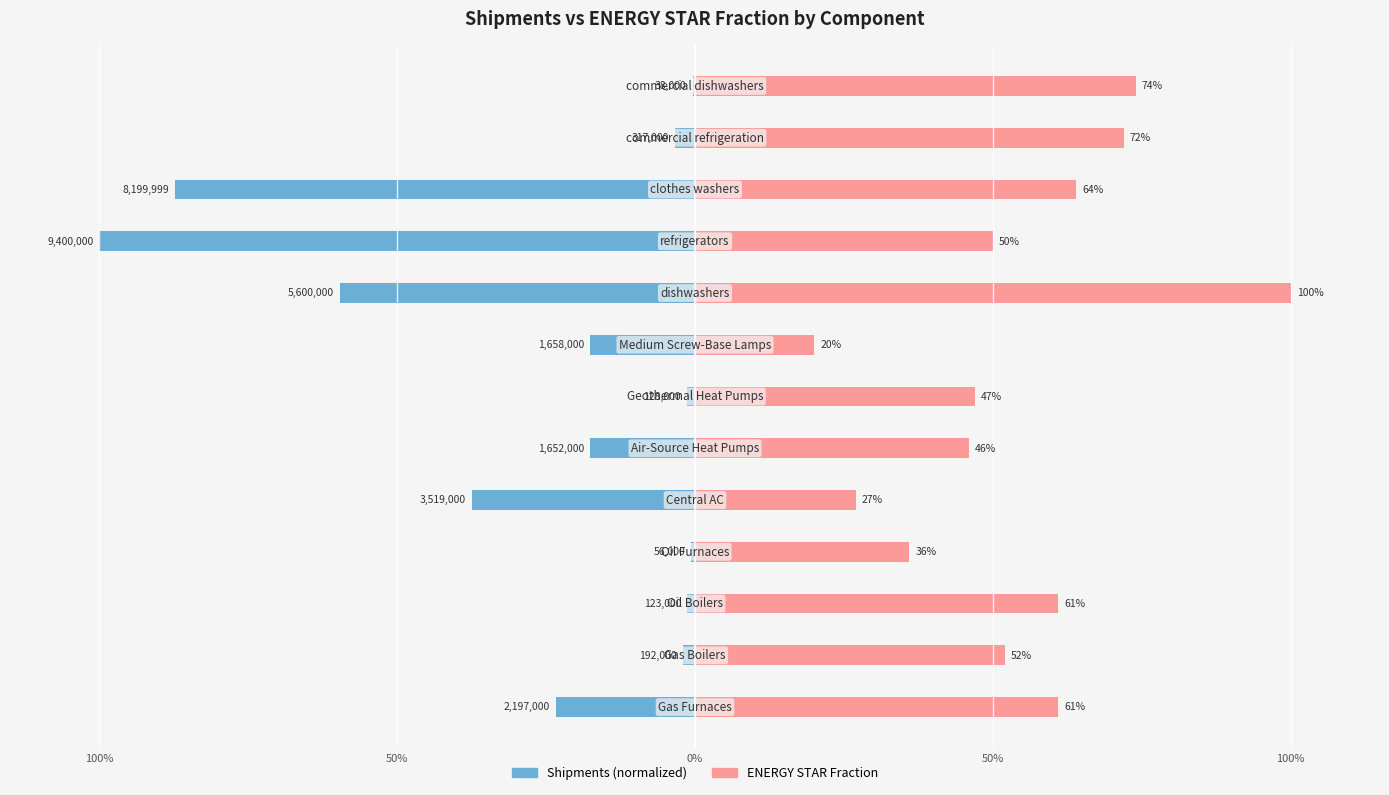

Rank the series at 11 from highest to lowest value.

ENERGY STAR Fraction, Shipments (normalized)